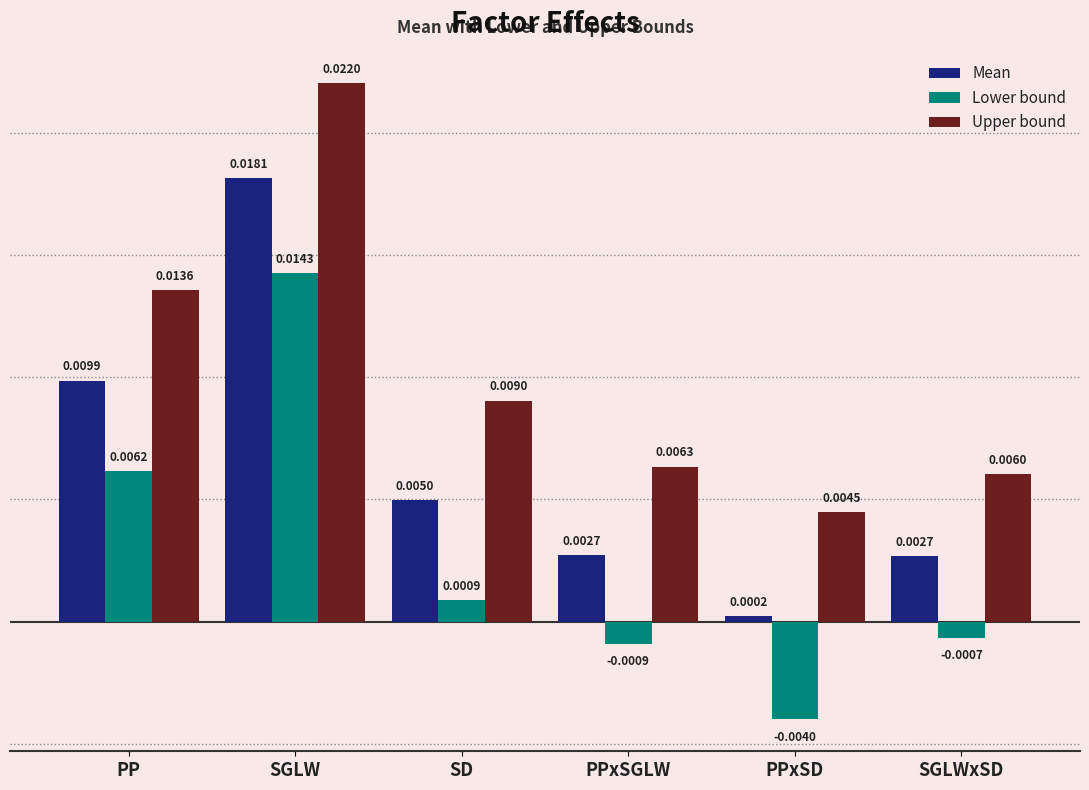

Which series has the largest total across all categories?

Upper bound